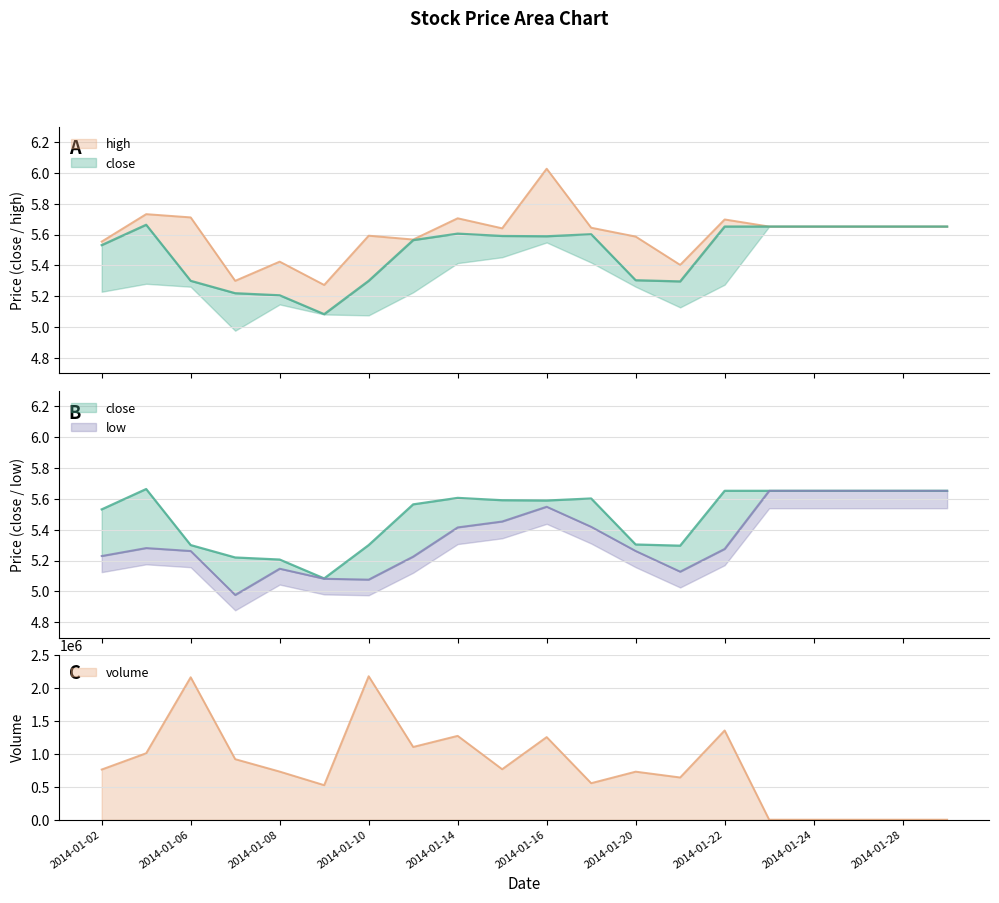

What is the total value across all series at 2014-01-02?

762697.3